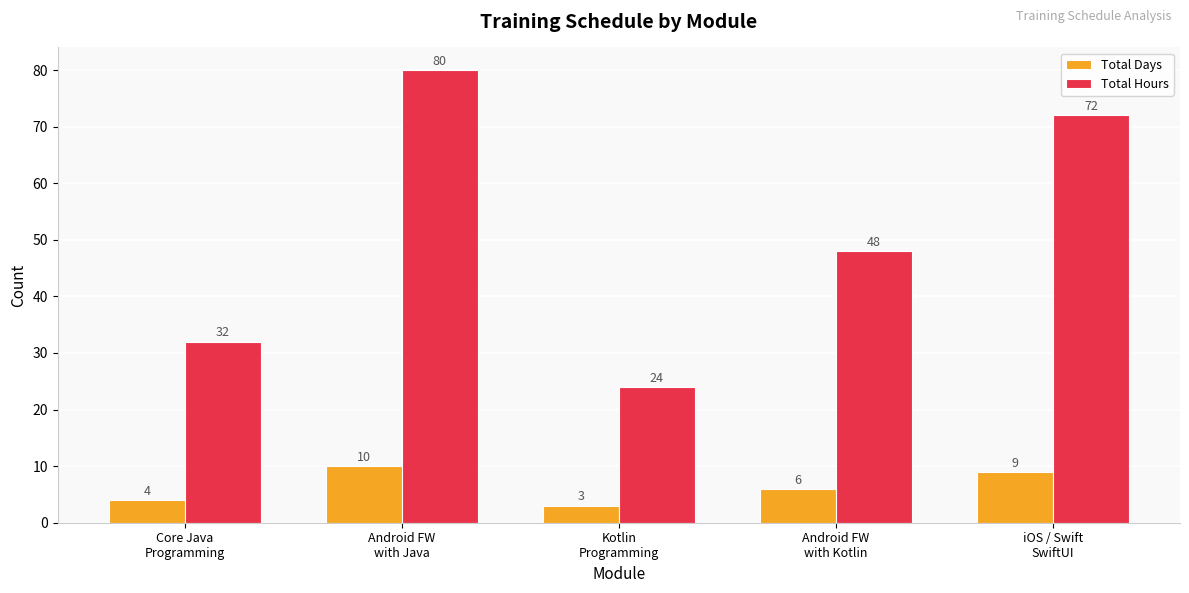

What is the label of the 2nd bar from the right?

Android FW
with Kotlin